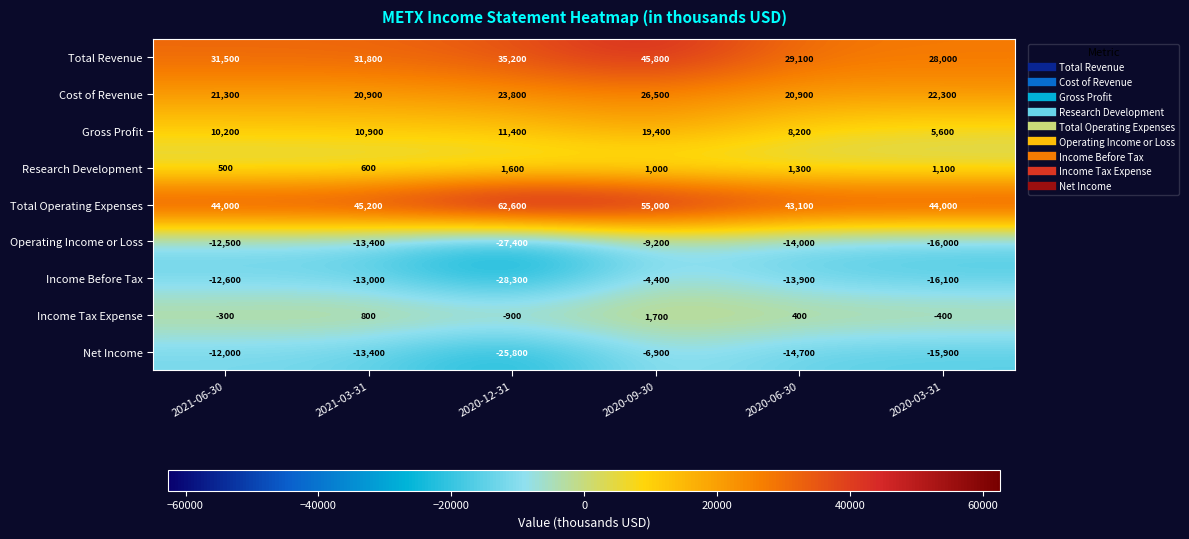

What is the sum of the Research Development values at 2020-06-30 and 2020-09-30?

2300